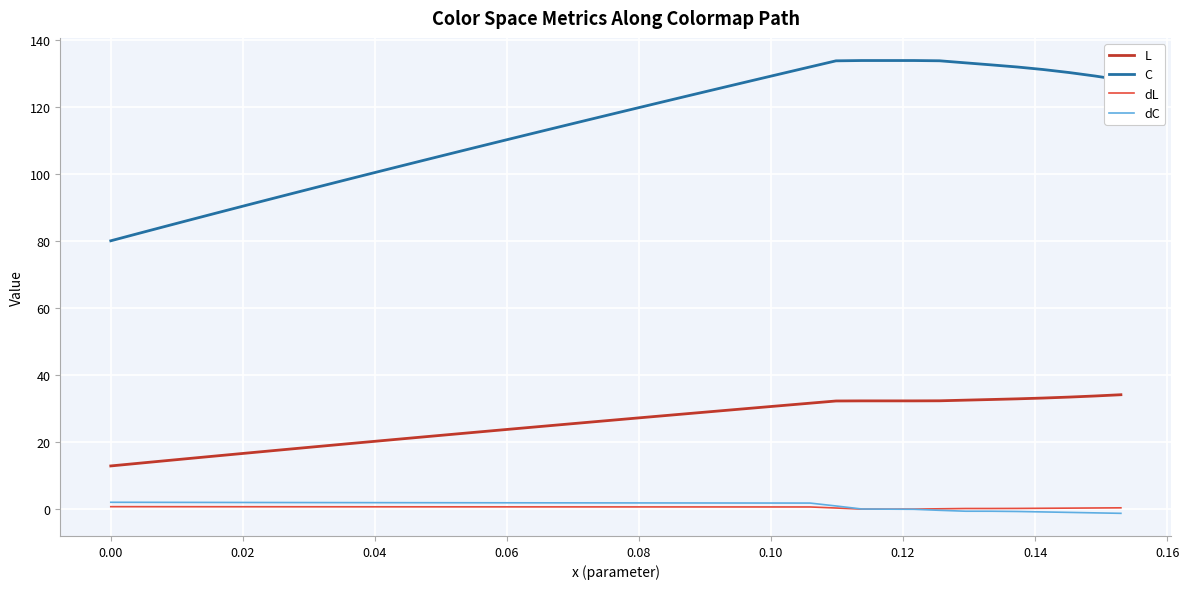

What is the maximum value shown in the chart?

133.8